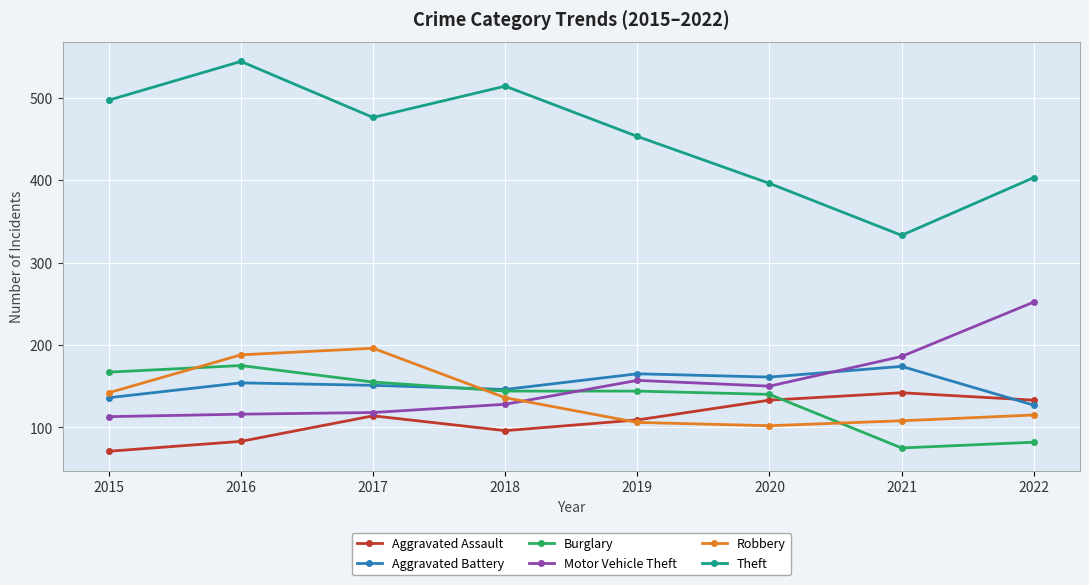

In Robbery, how many points are lower than both neighbors (excluding endpoints)?

1